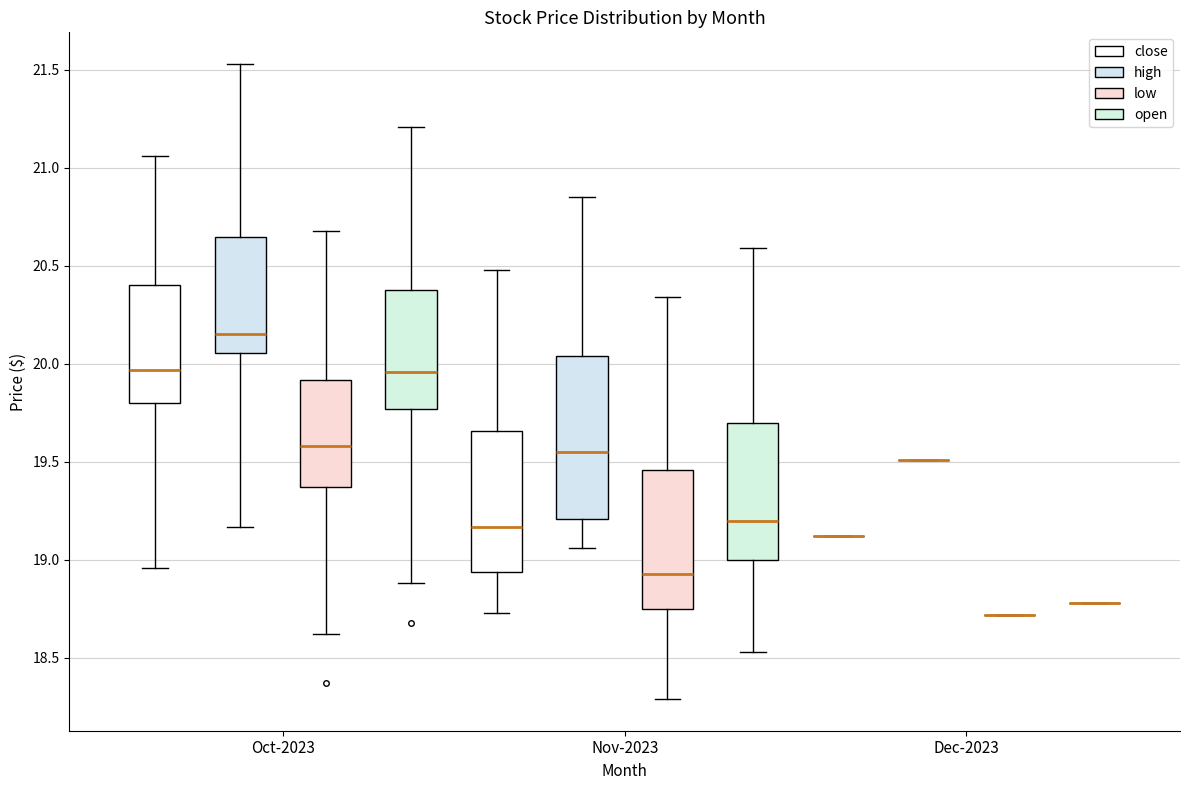

Which box is the tallest, from its lower edge to its upper edge?

Nov-2023 (high)